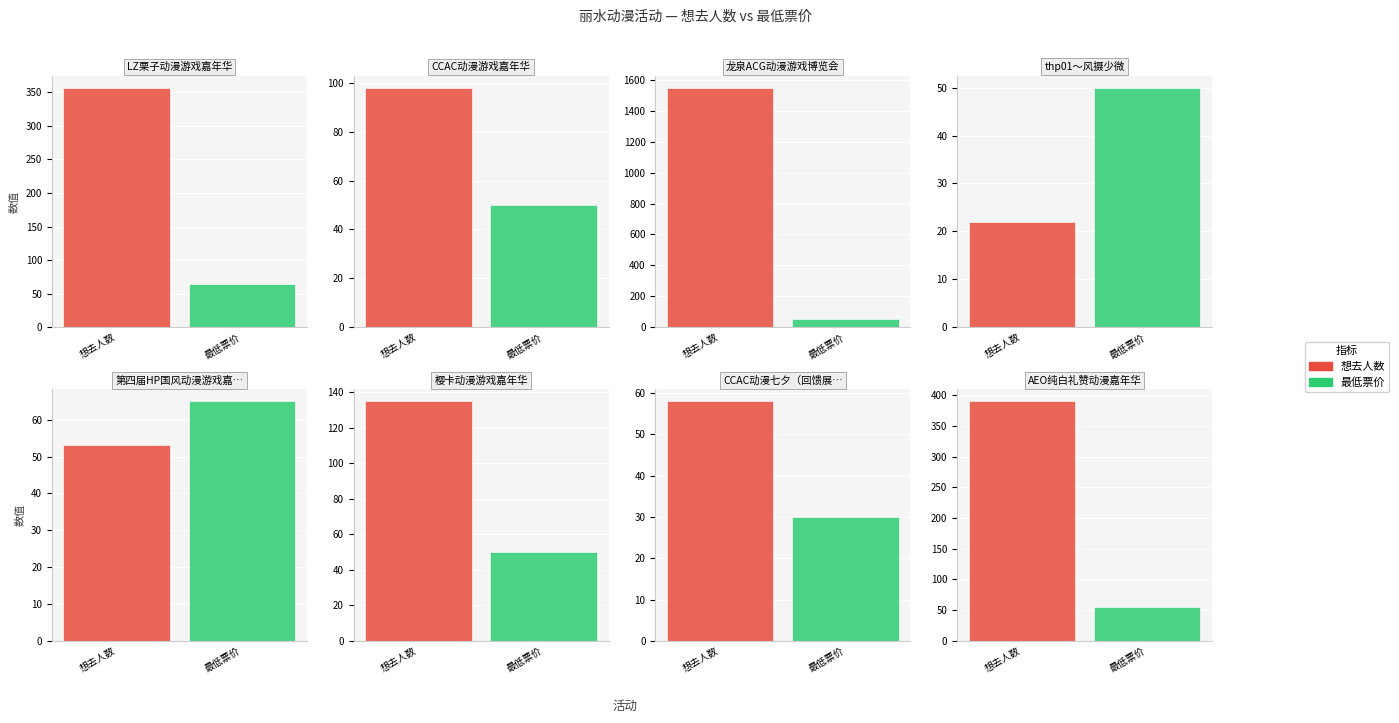

How many data points in 最低票价 are above 55?

2